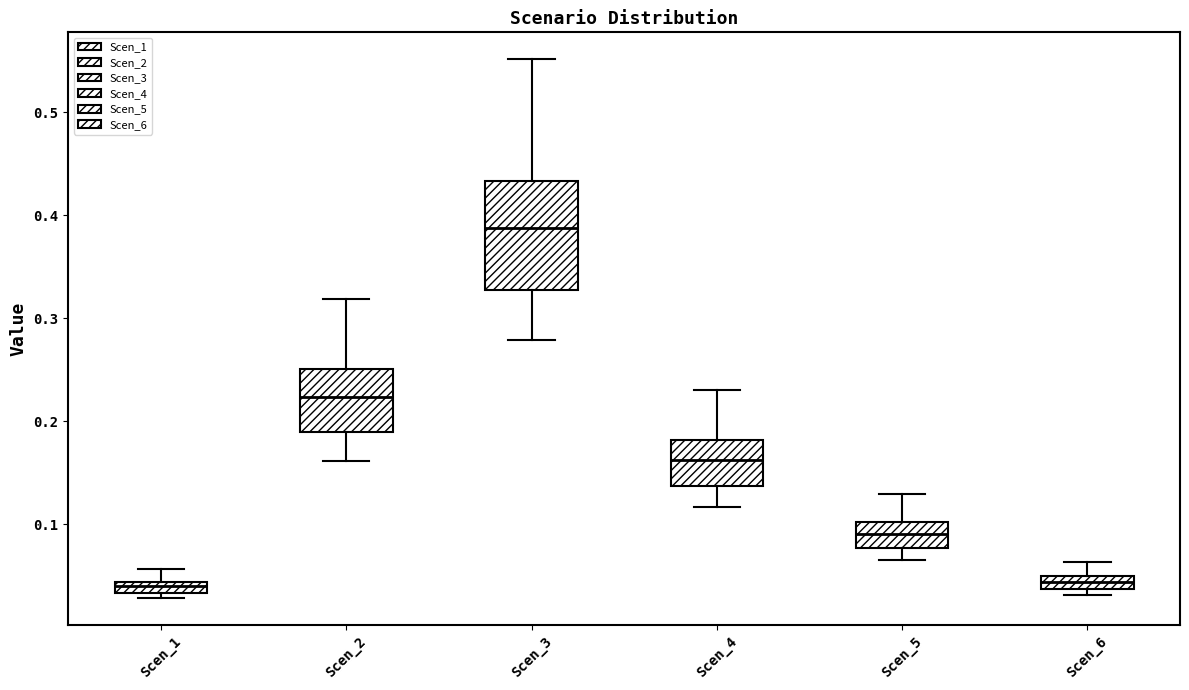

Comparing the boxes themselves (not the whiskers), which one is the tallest?

Scen_3